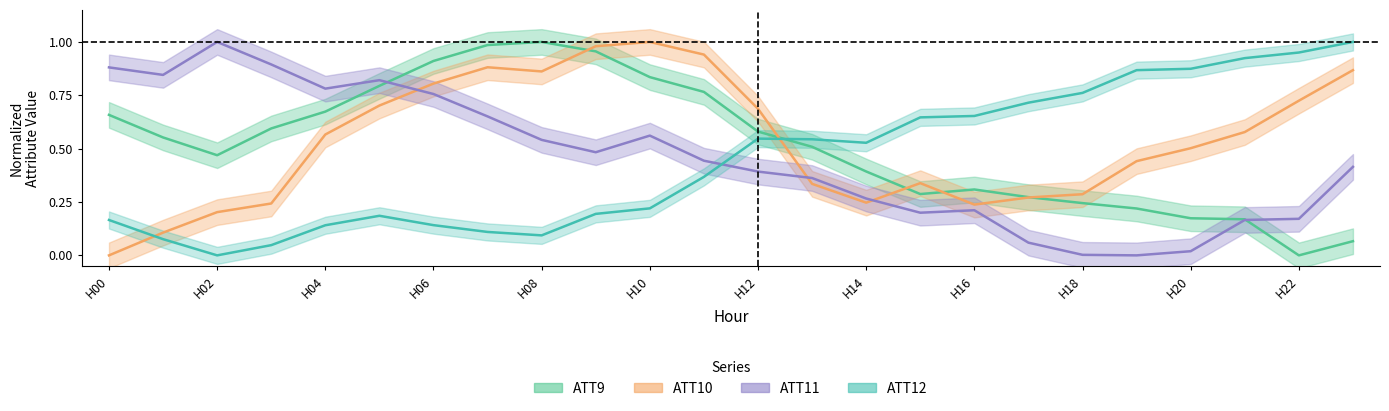

What is the average value of the ATT9 series?

0.5